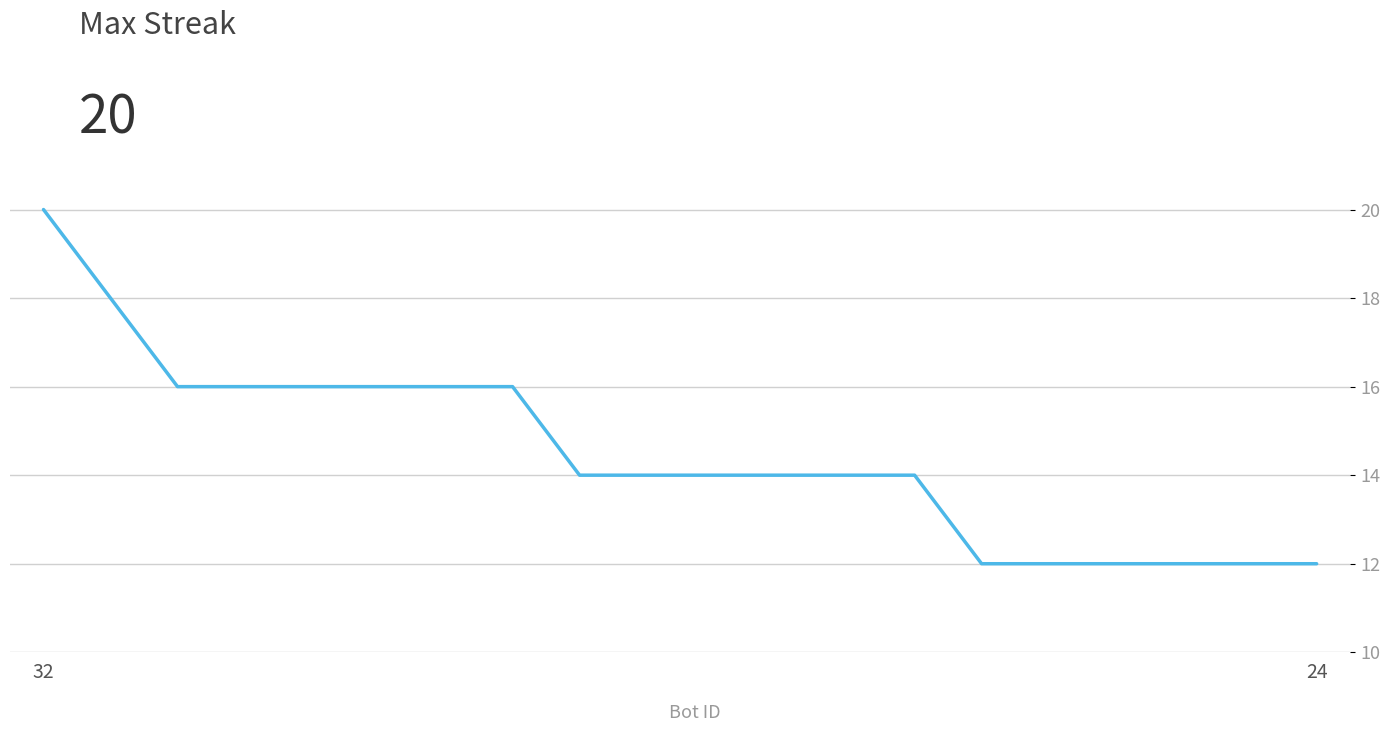

What is the smallest value displayed?

12